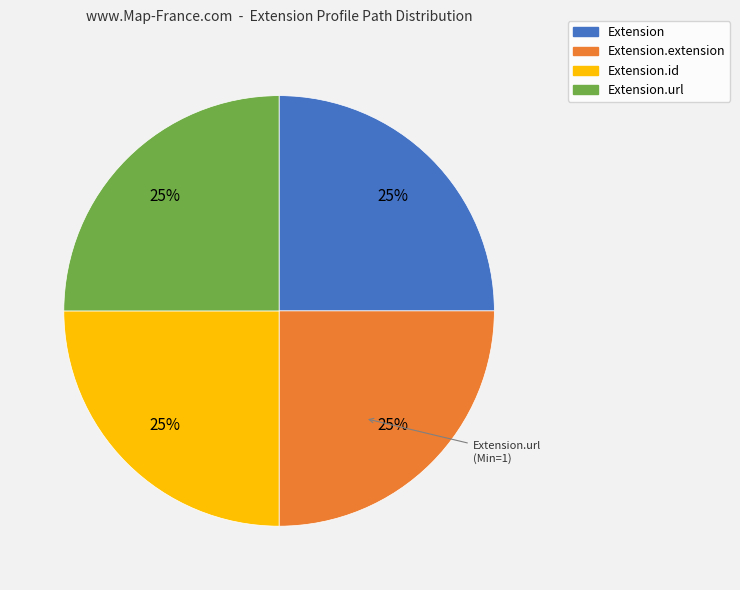

To the nearest percent, what is the average slice percentage?

25%